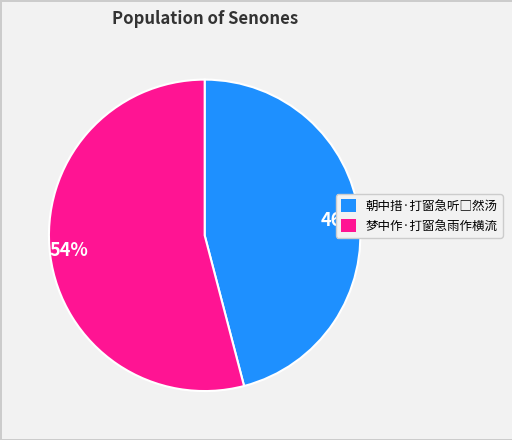

To the nearest percent, what percentage of the pie is 46%?

46%